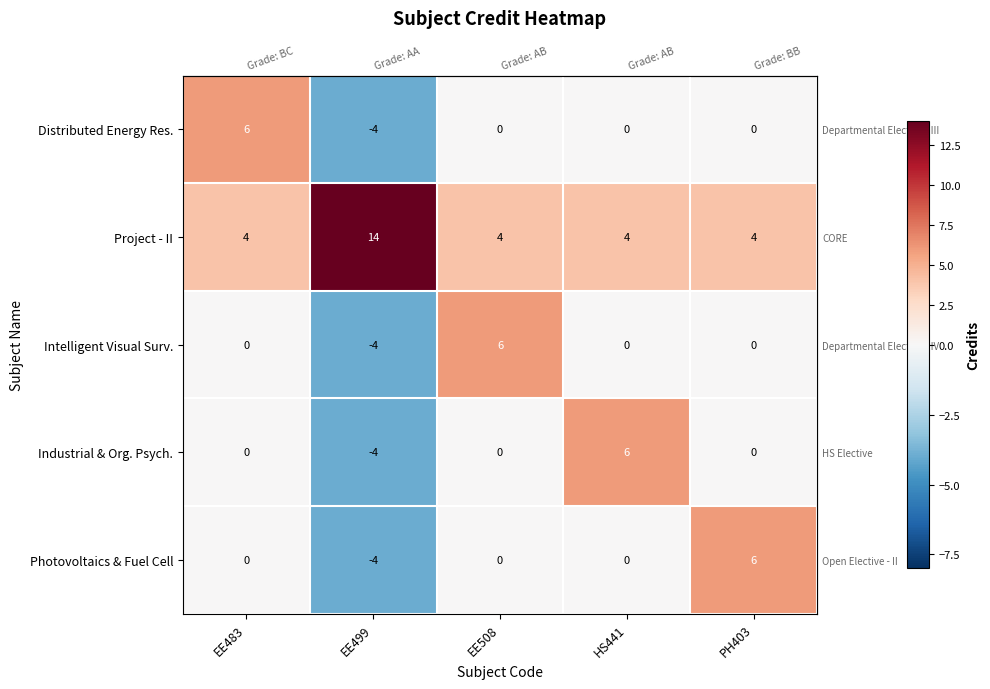

What is the difference between the maximum and minimum values in the Photovoltaics & Fuel Cell series?

10